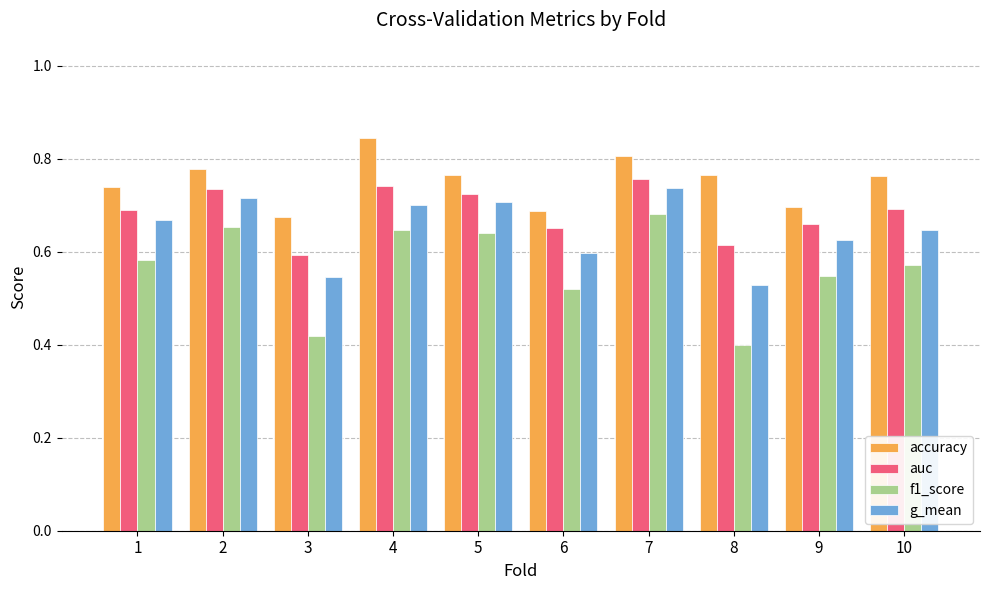

Where is auc nearest to the value 0?

3